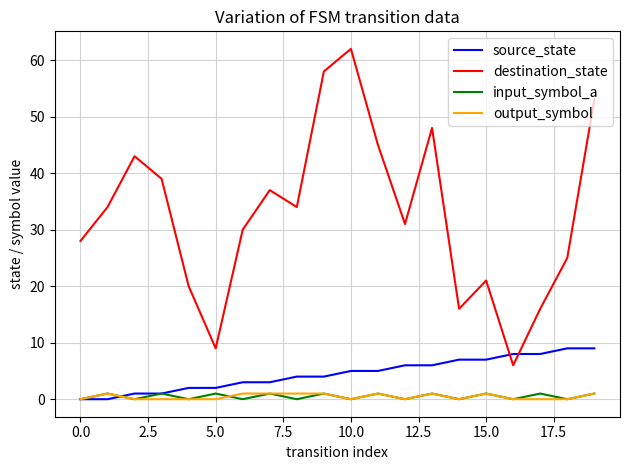

What is the difference between the maximum and minimum values in the destination_state series?

56